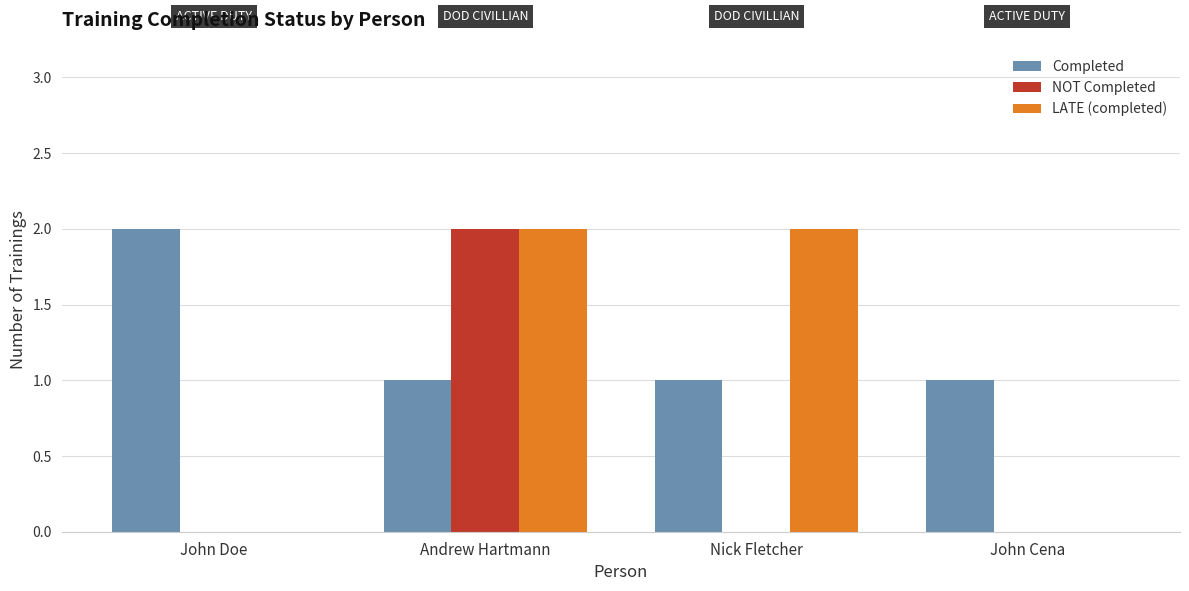

The Completed series shows 1 at John Cena. True or false?

True